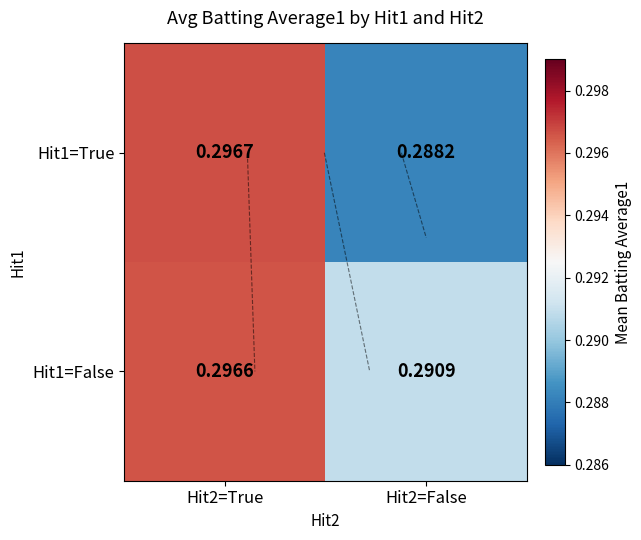

List the series in order of their overall mean, lowest first.

Hit1=True, Hit1=False